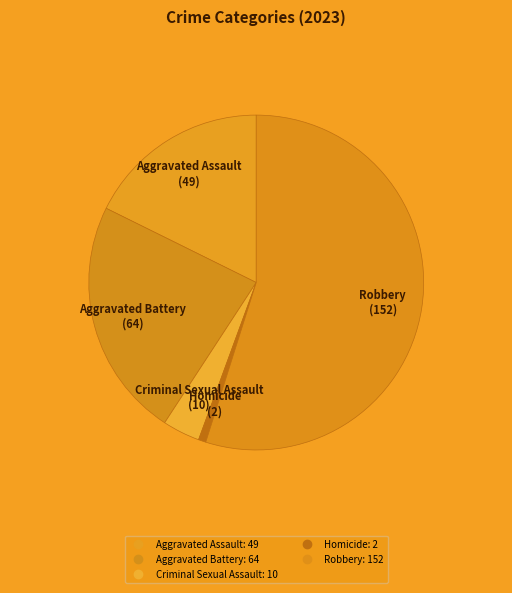

Which slice is the smallest?

Homicide